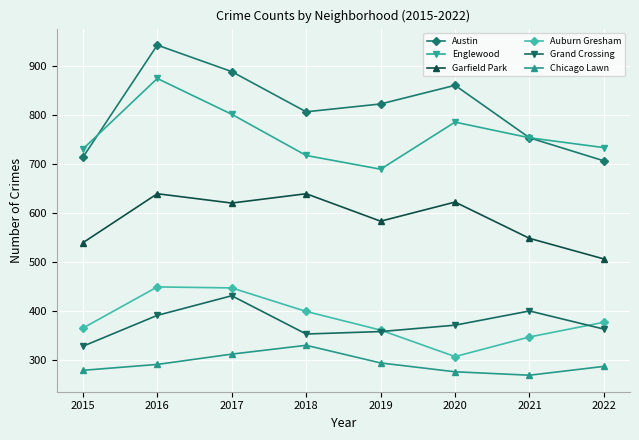

Is it true that Garfield Park equals 622 at 2020?

True